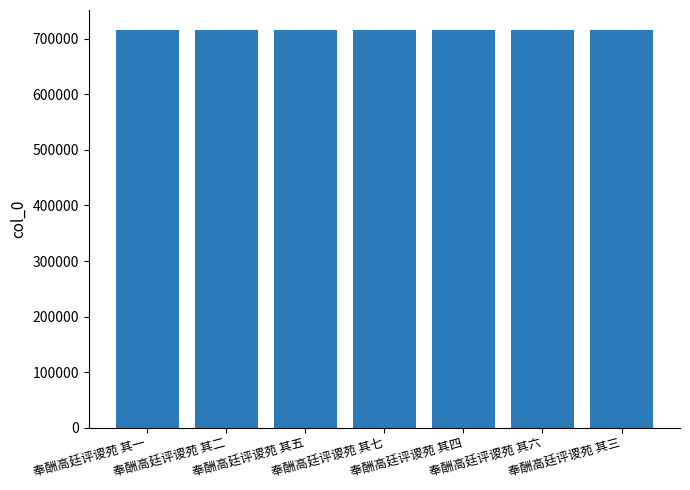

What is the value of the 5th bar from the left?

715830